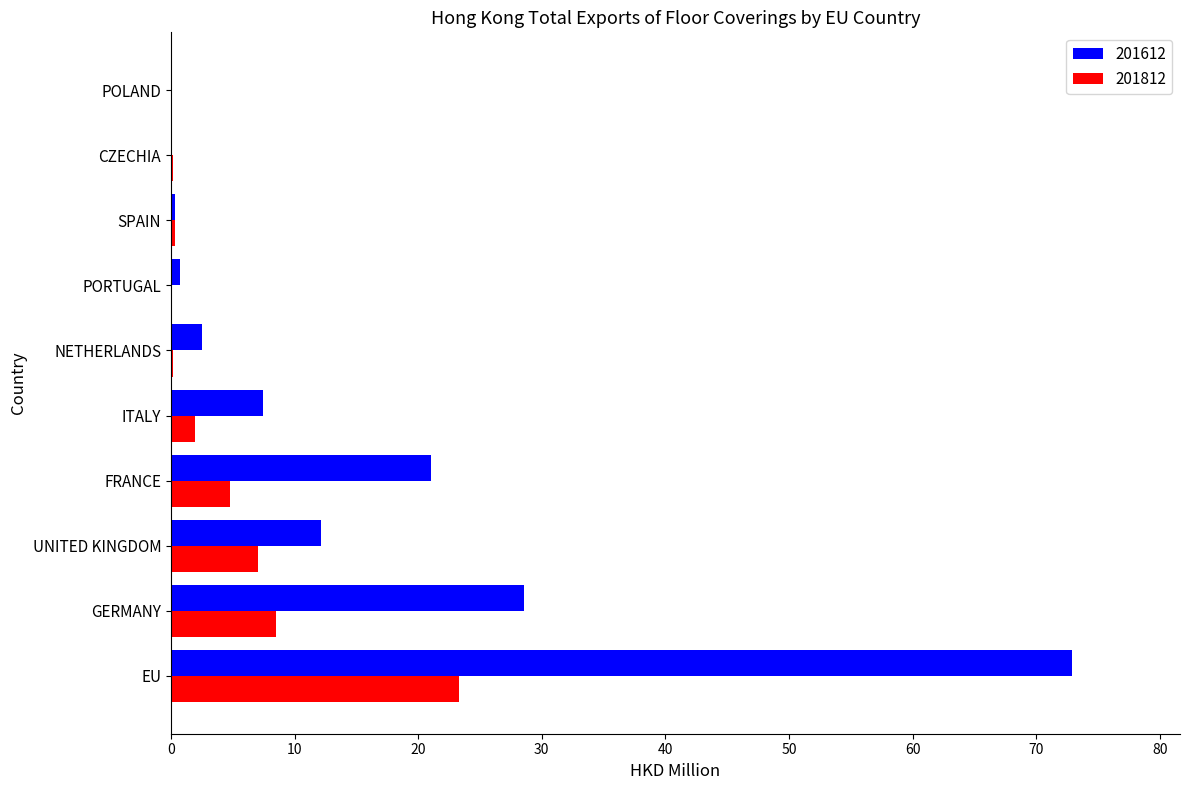

What is the sum of all 201812 values?

46.3